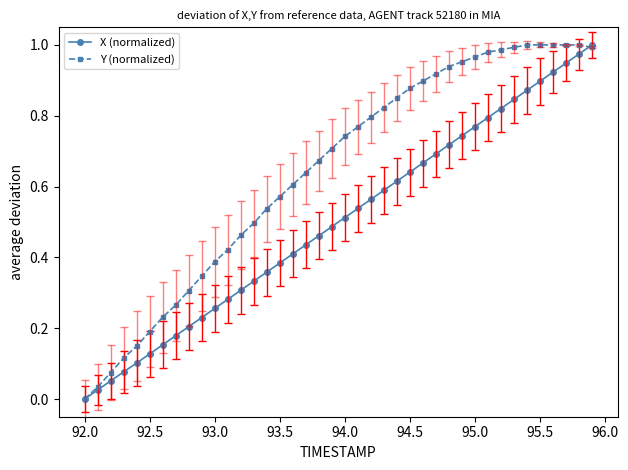

Which series has the largest total across all categories?

Y (normalized)